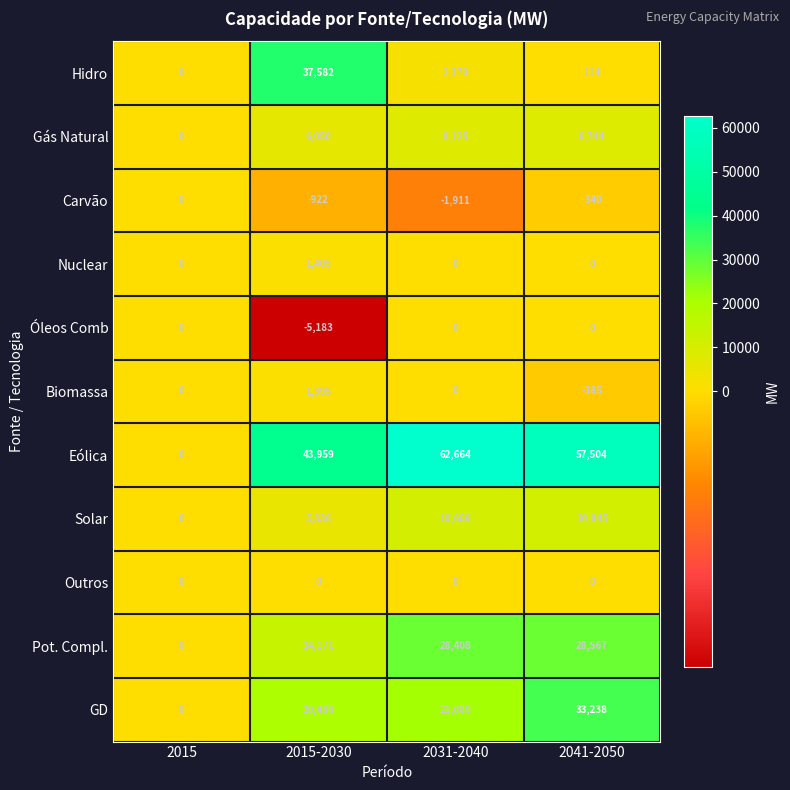

Rank the categories by Hidro value from highest to lowest.

2015-2030, 2031-2040, 2041-2050, 2015